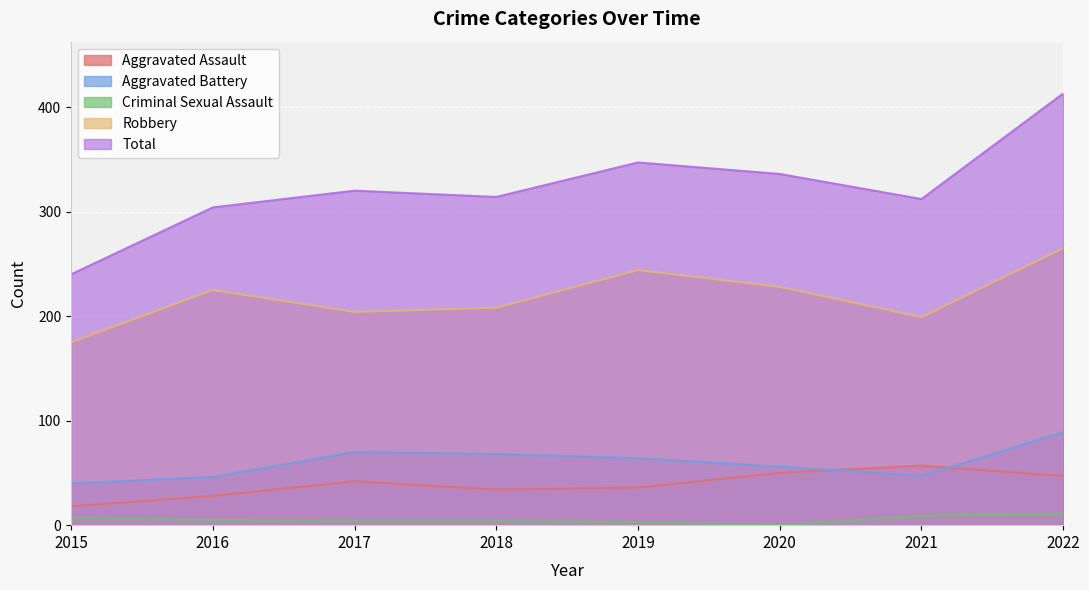

Reading right to left, list all the values displayed in this chart.

Aggravated Assault: 47	57	50	36	34	42	28	18
Aggravated Battery: 89	47	56	64	68	70	46	40
Criminal Sexual Assault: 11	9	0	3	4	4	5	7
Robbery: 265	199	228	244	208	204	225	175
Total: 413	312	336	347	314	320	304	240